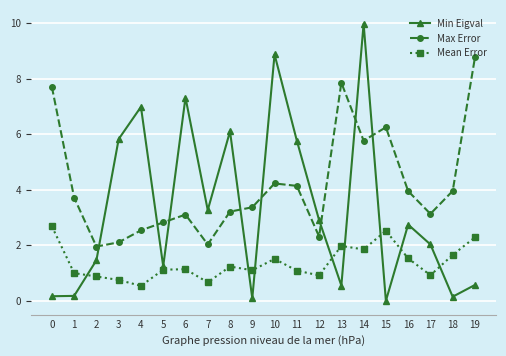

What is the total value across all series at 8?

10.5